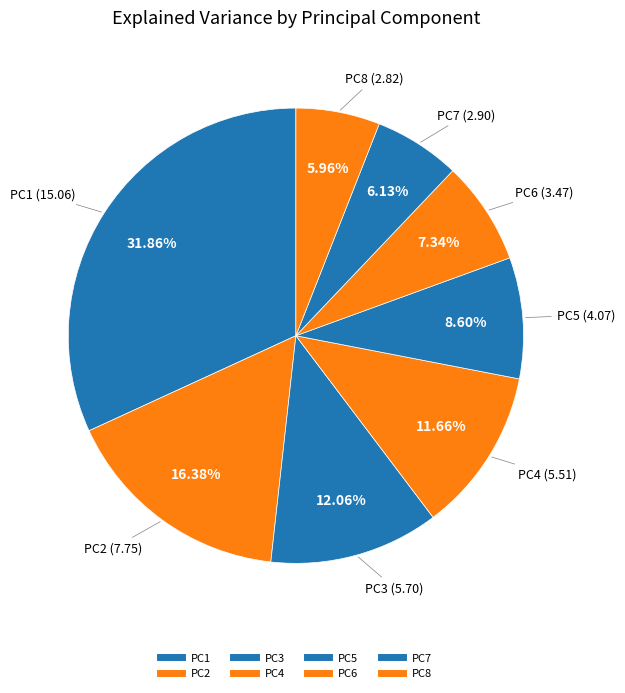

Do PC5 and PC1 together represent more than half of the pie?

No